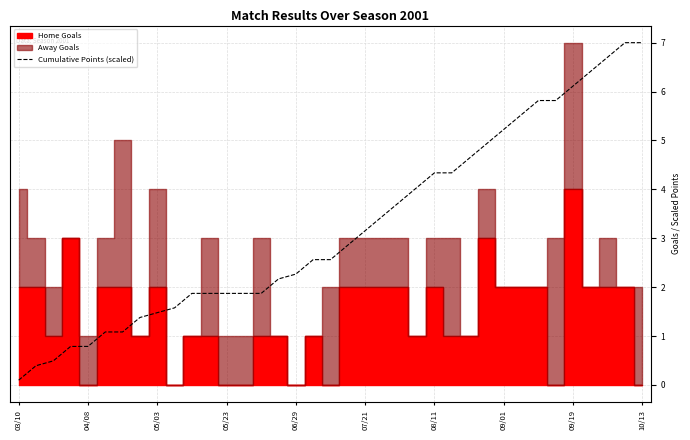

What is the sum of all values?

119.2